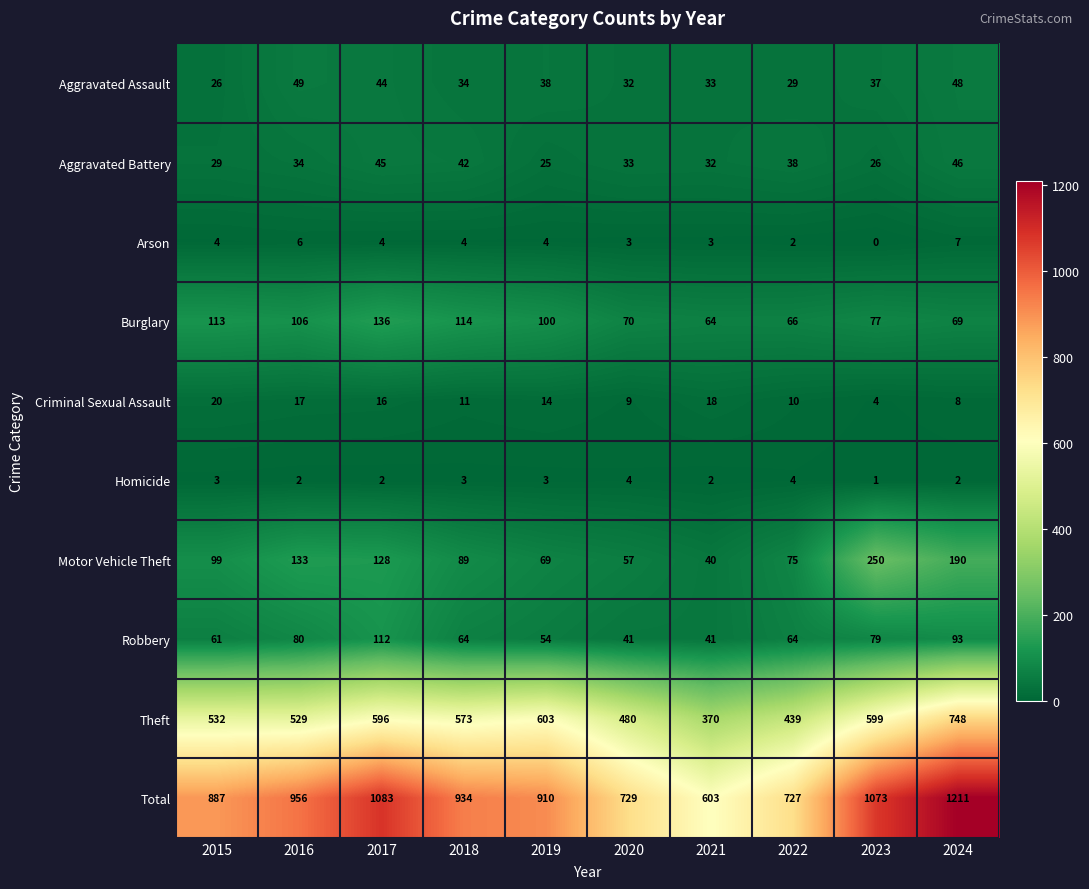

Which series has the largest range (max minus min)?

Total